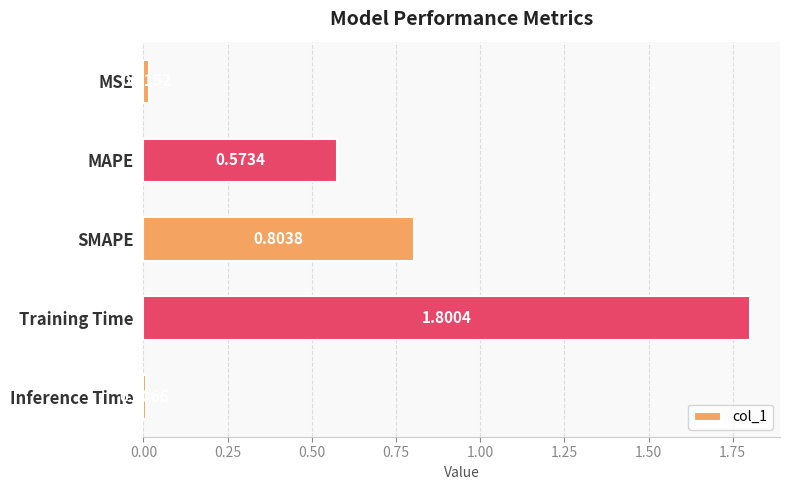

What is the label of the 3rd bar from the bottom?

SMAPE